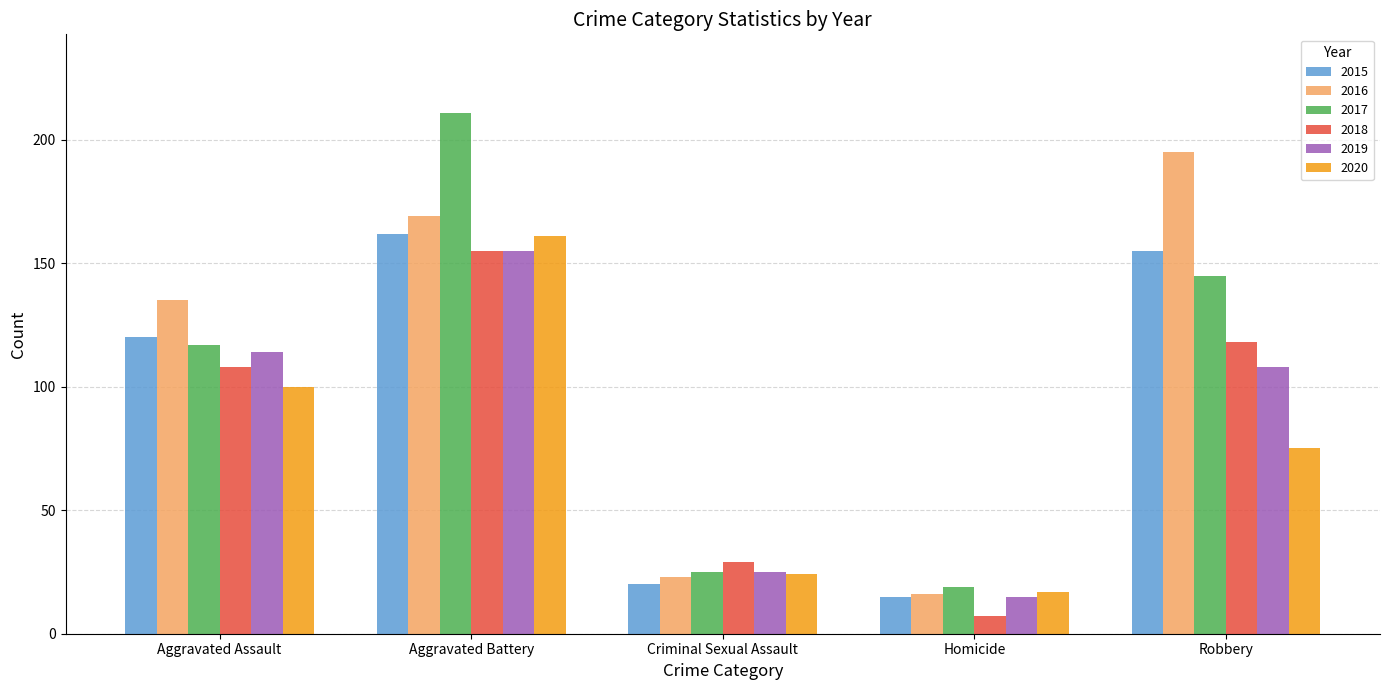

The value of 2020 at Robbery is 44. True or false?

False